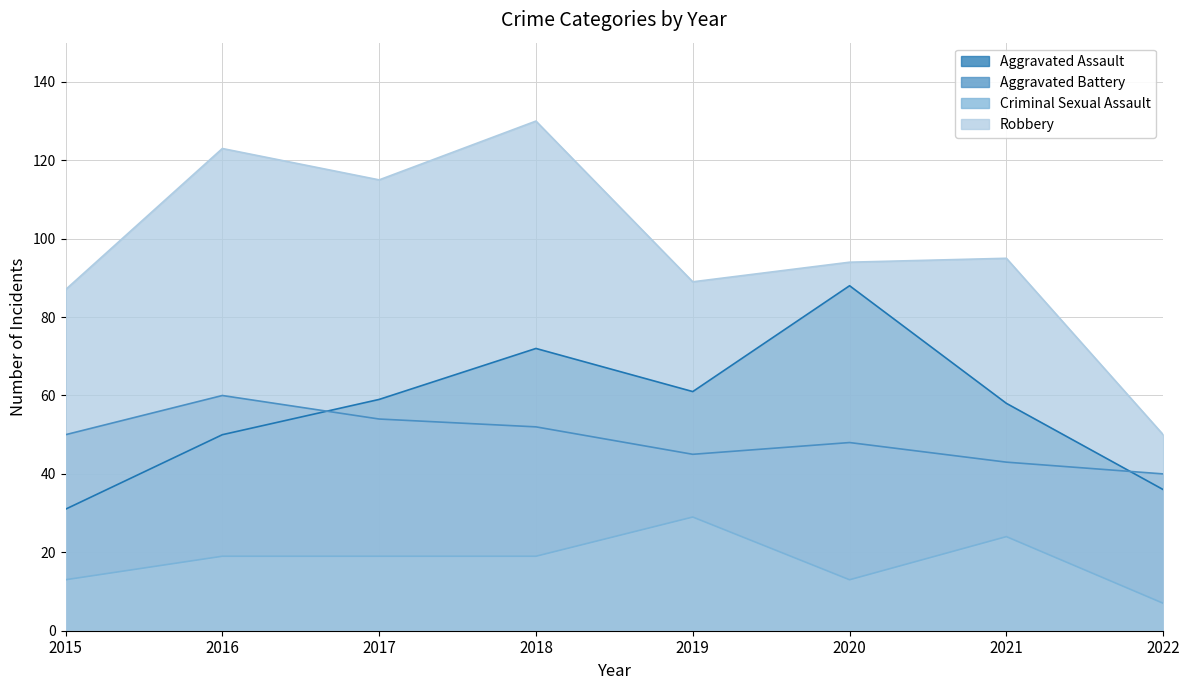

What is the maximum value shown in the chart?

130